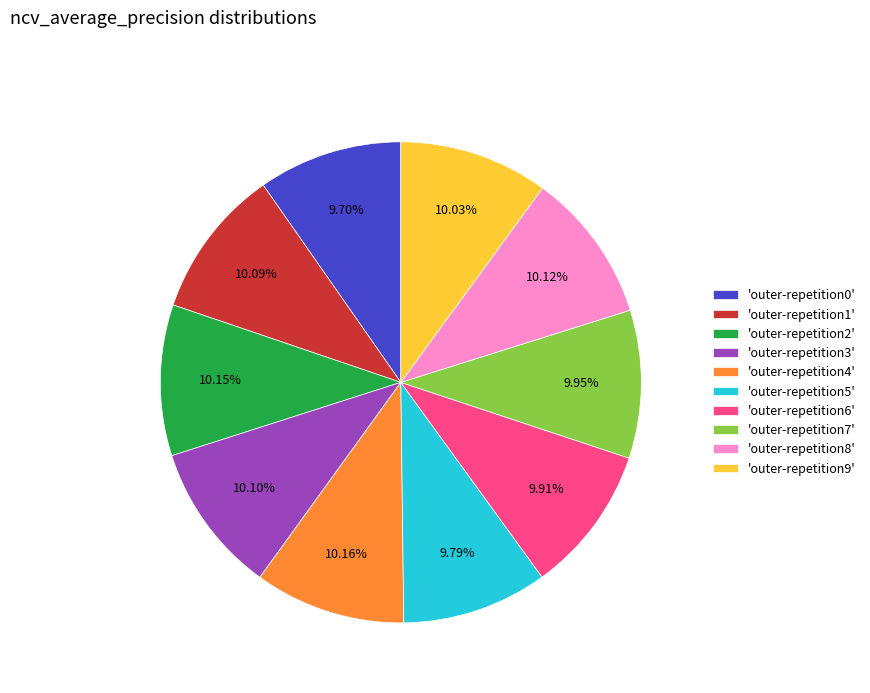

Is the sum of 'outer-repetition6' and 'outer-repetition4' greater than half?

No